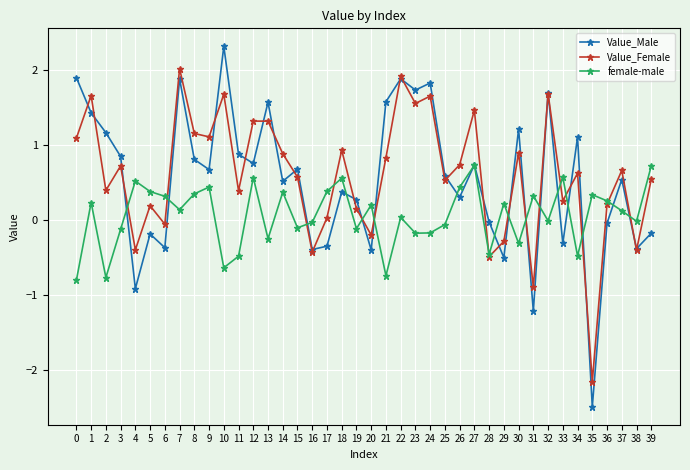

Is the value of Value_Female at 35 greater than the value of Value_Male at 11?

No